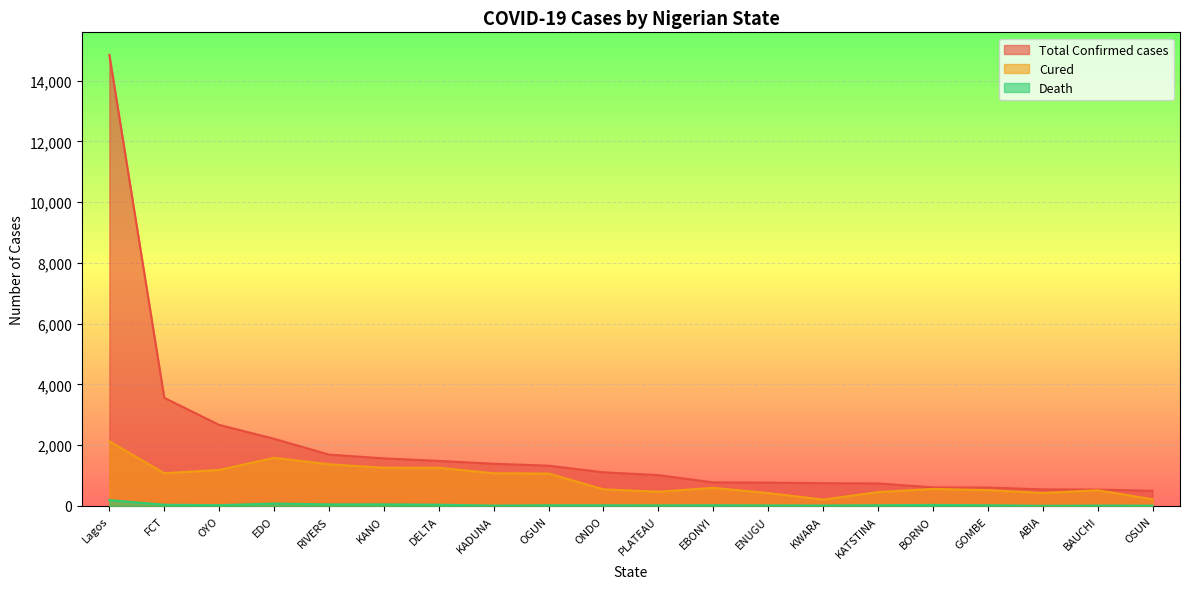

Which has a higher value, OGUN or BORNO?

OGUN